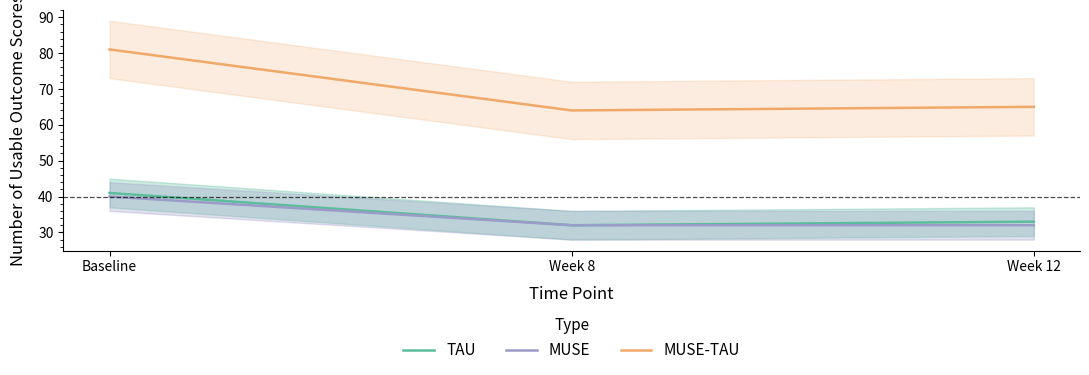

What is the spread (max minus min) of values at Baseline?

41